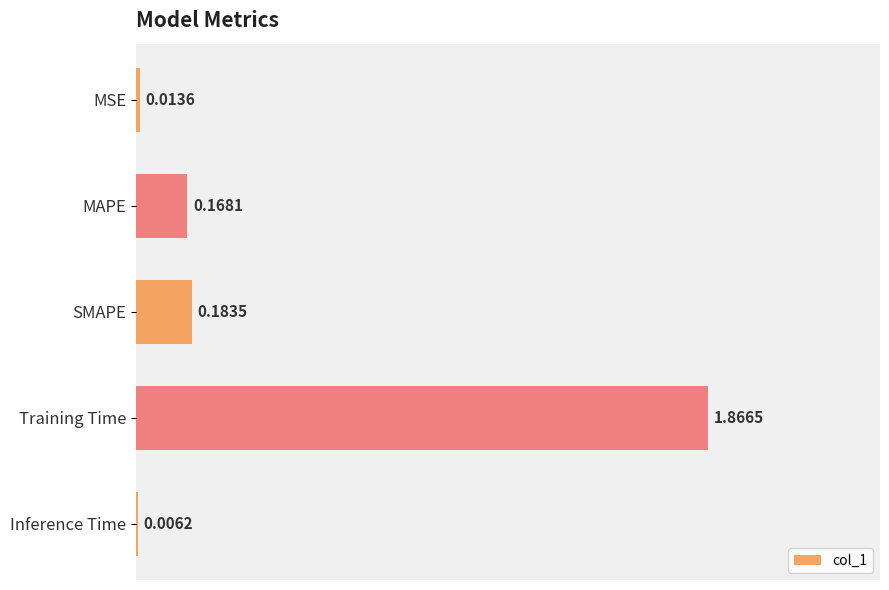

Which has a higher value, Training Time or MAPE?

Training Time